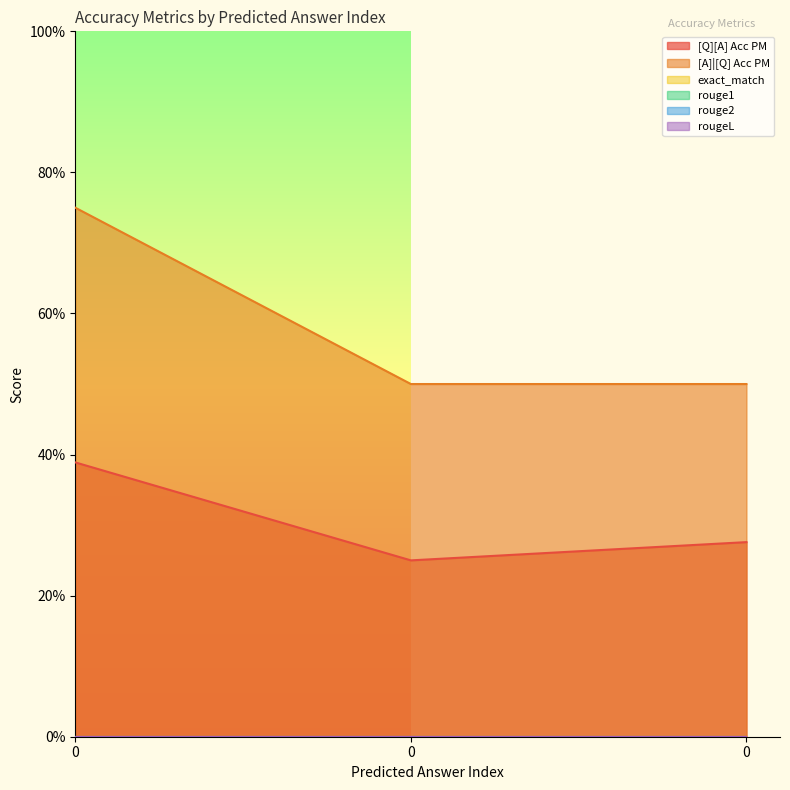

The [A]|[Q] Acc PM series shows 1.3 at 0. True or false?

False